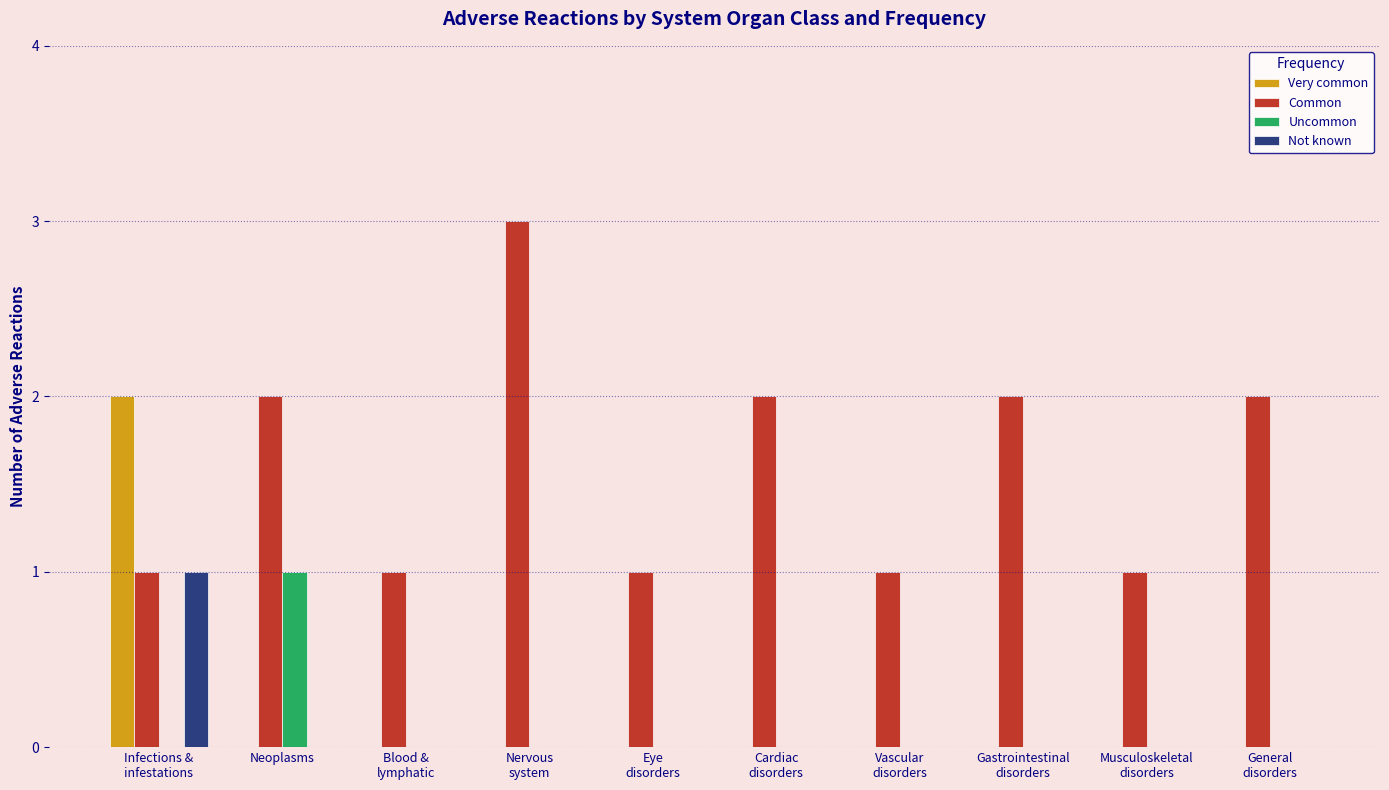

What are all the series names shown in the legend?

Very common, Common, Uncommon, Not known